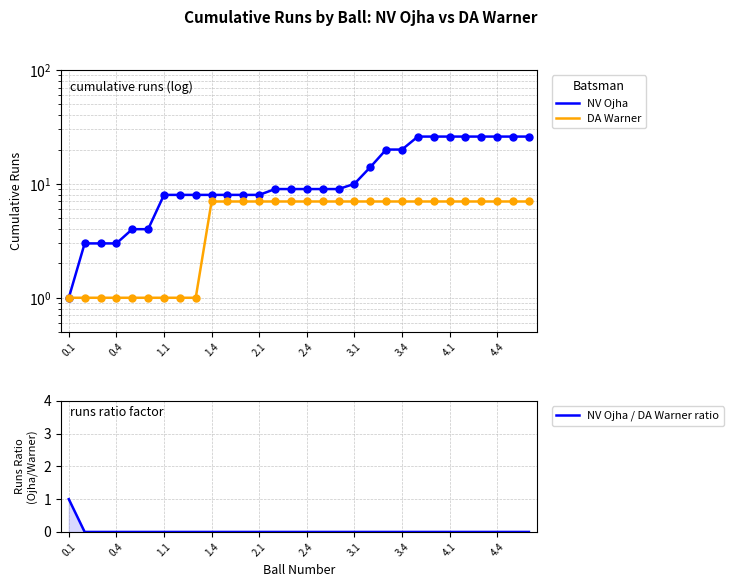

The NV Ojha / DA Warner ratio series shows 0 at 23. True or false?

False